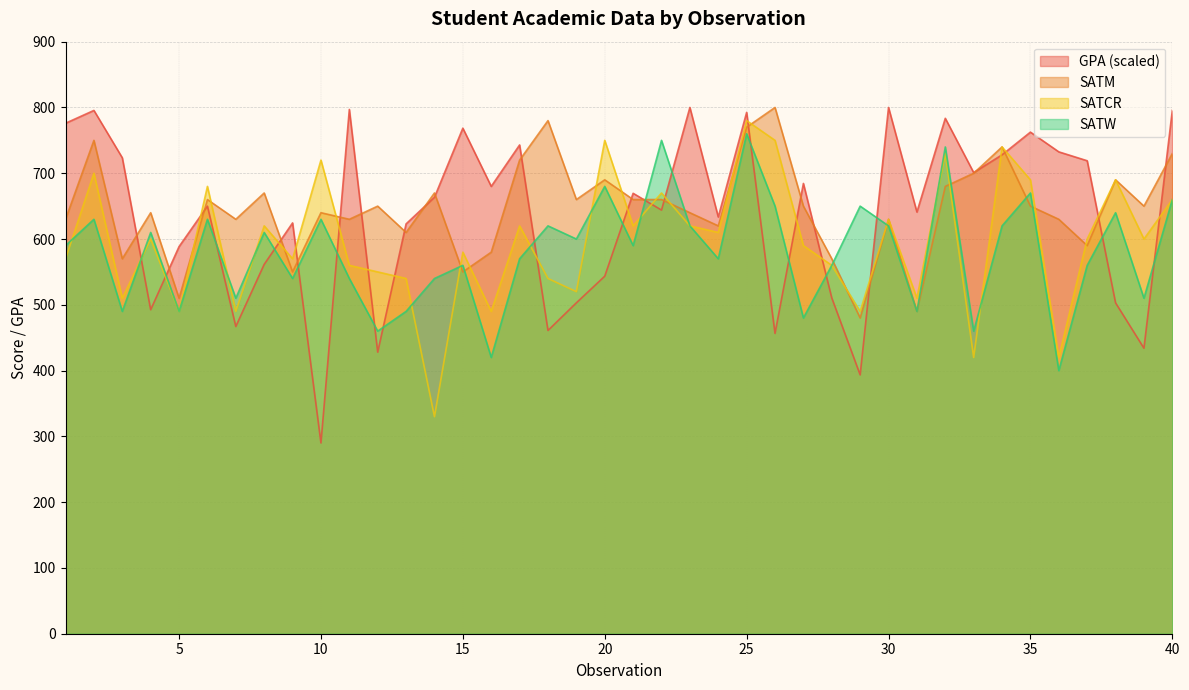

Between 2 and 20, which is larger?

2